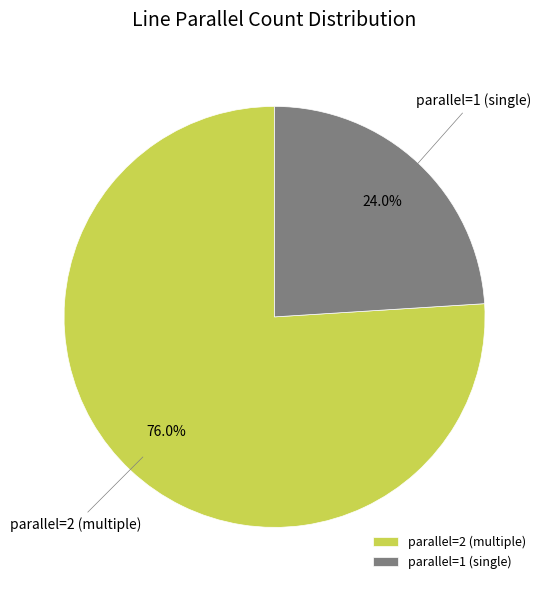

Count the number of slices in the pie.

2